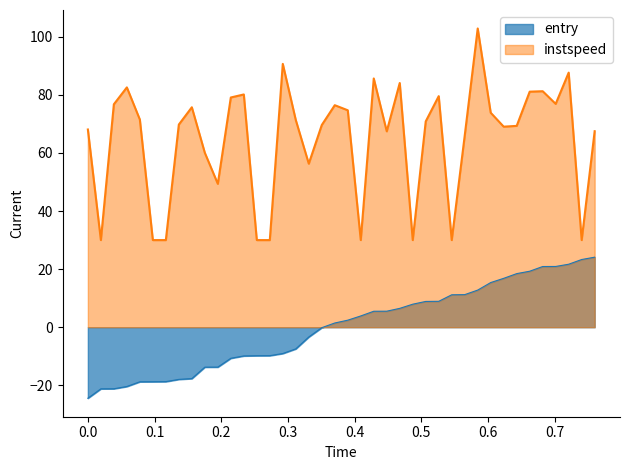

How many lines are shown in the chart?

2